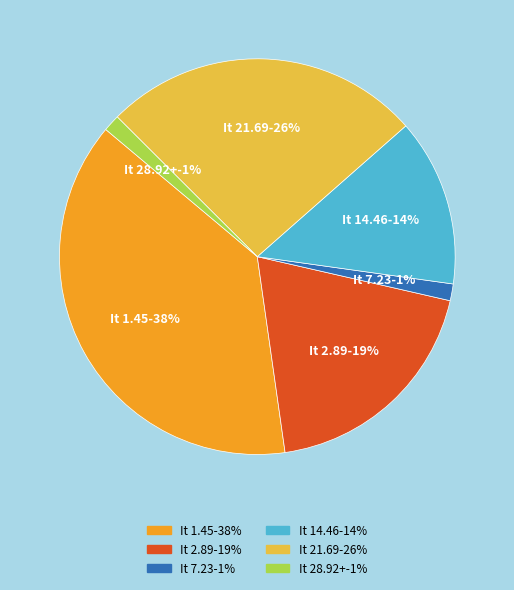

Is there a majority slice in this chart?

No